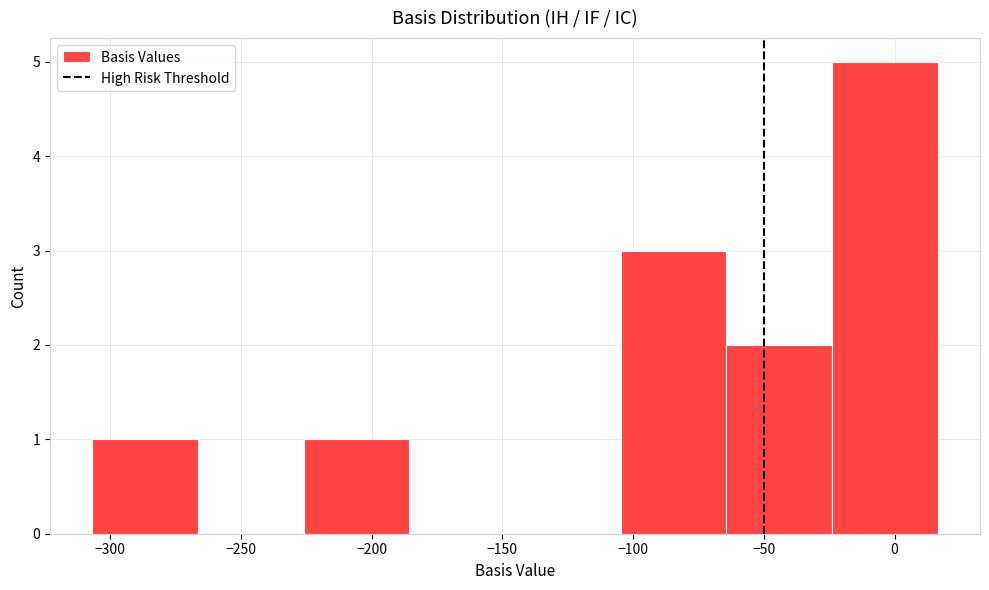

Which range on the x-axis has the tallest bar?

-25 to 15